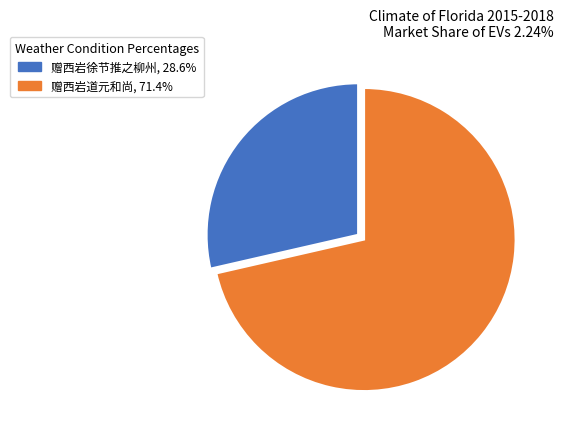

How many segments does this pie chart have?

2